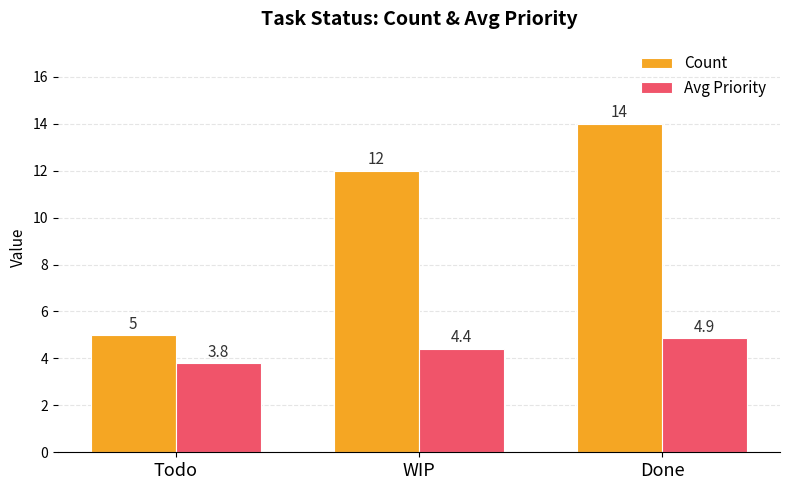

Rank the series by their maximum value, from lowest to highest.

Avg Priority, Count